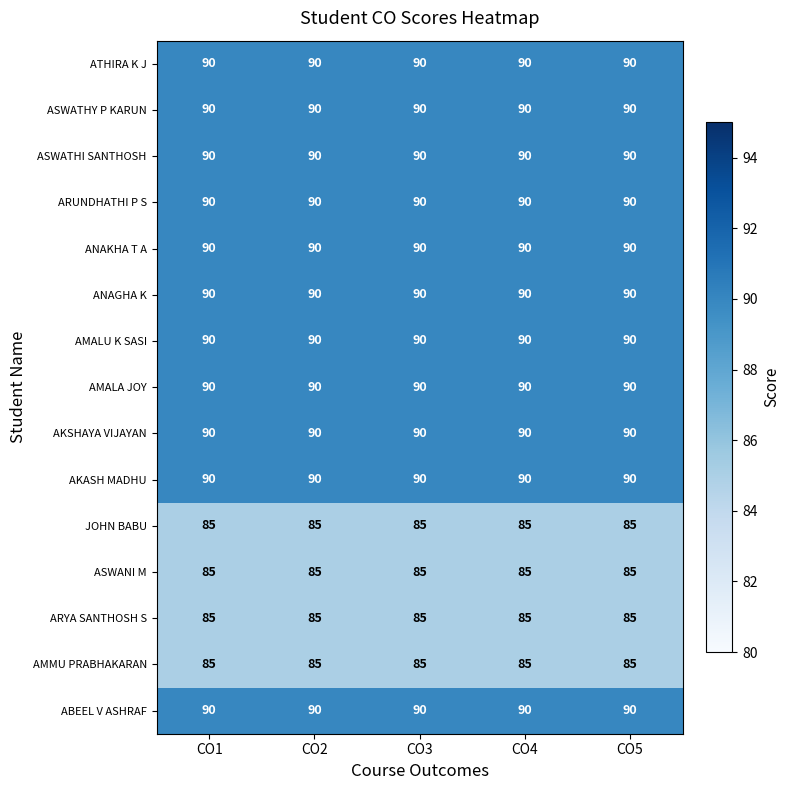

What is the sum of the ASWANI M values at CO5 and CO3?

170